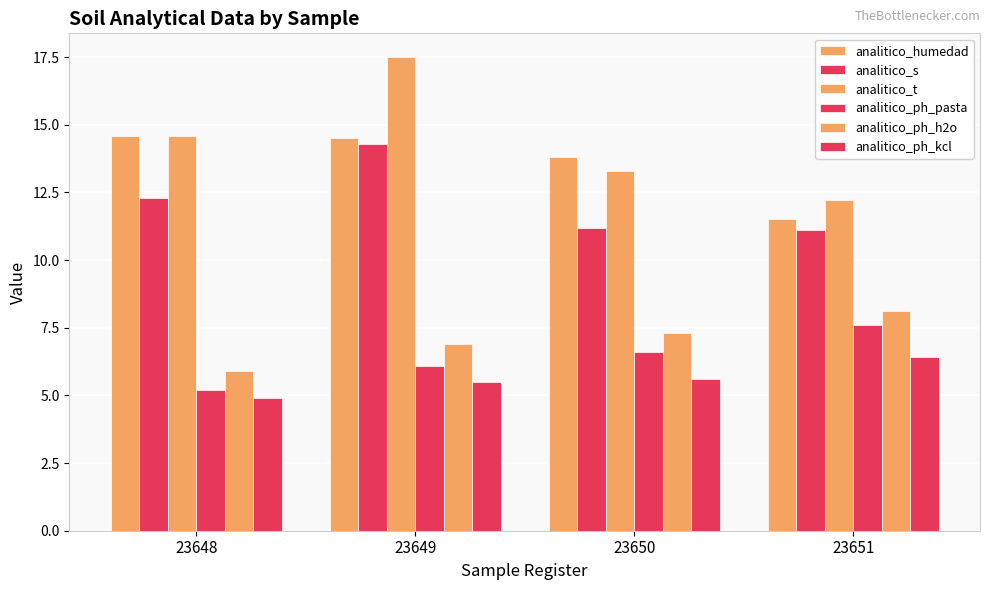

The value of analitico_t at 23651 is 20.4. True or false?

False